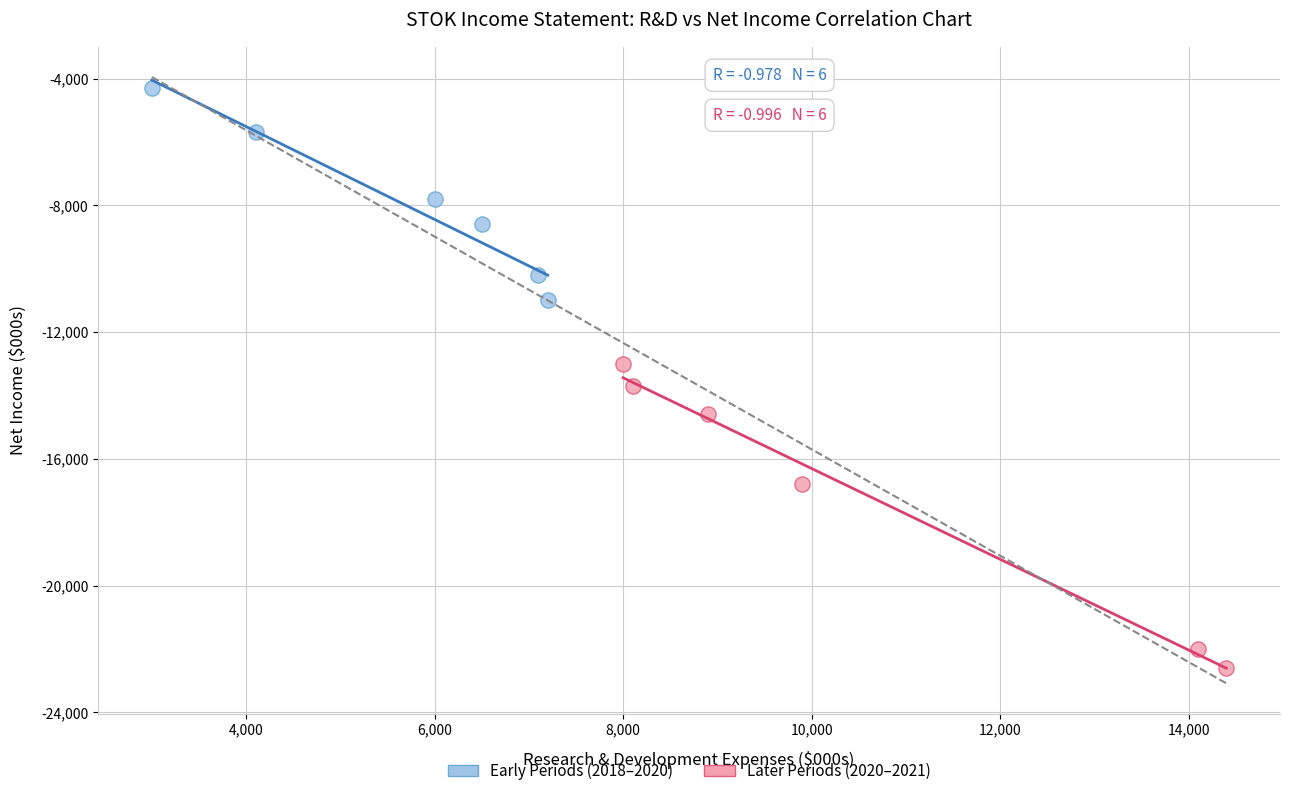

Which series has the widest spread of Y values?

Later Periods (2020–2021)